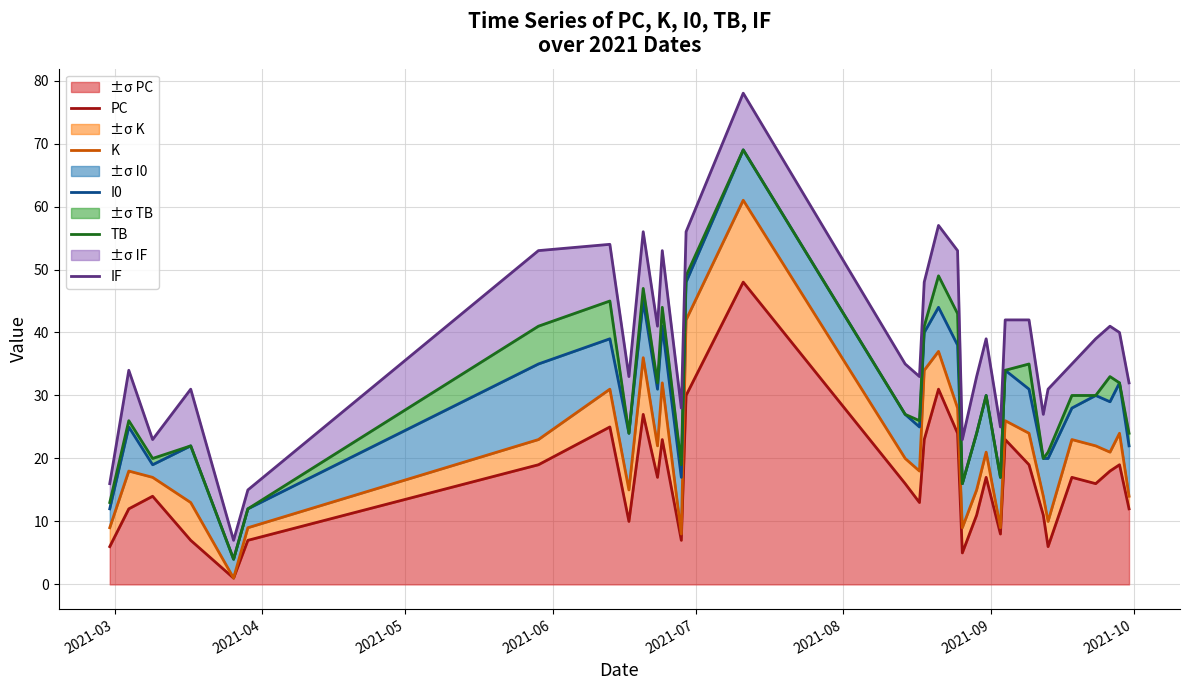

Does the chart have visible grid lines?

Yes